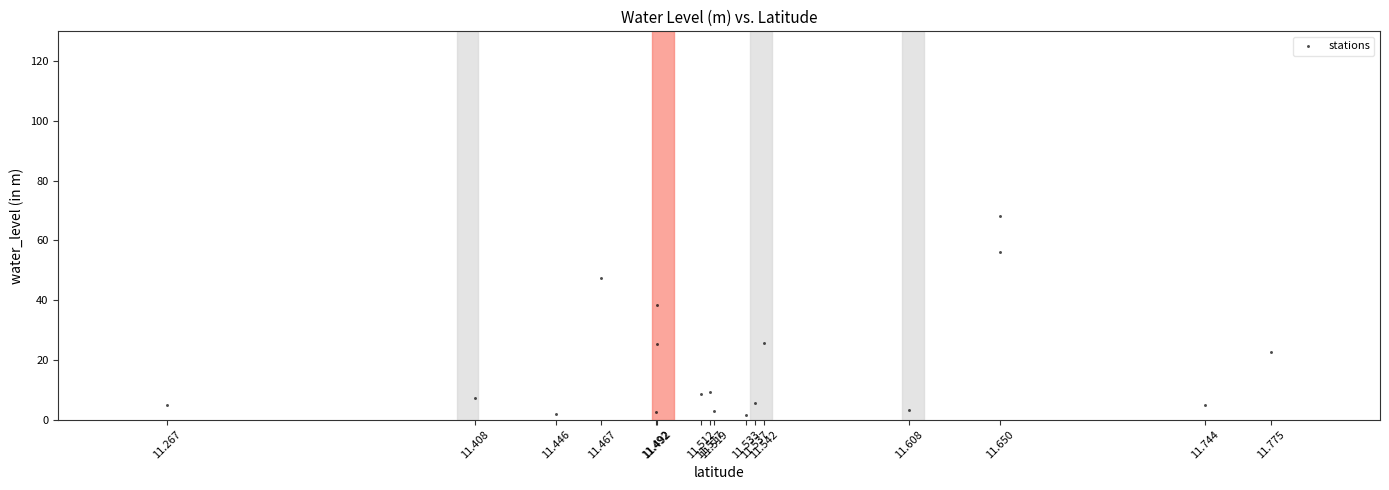

What Y value in the scatter plot is closest to 34?

38.2